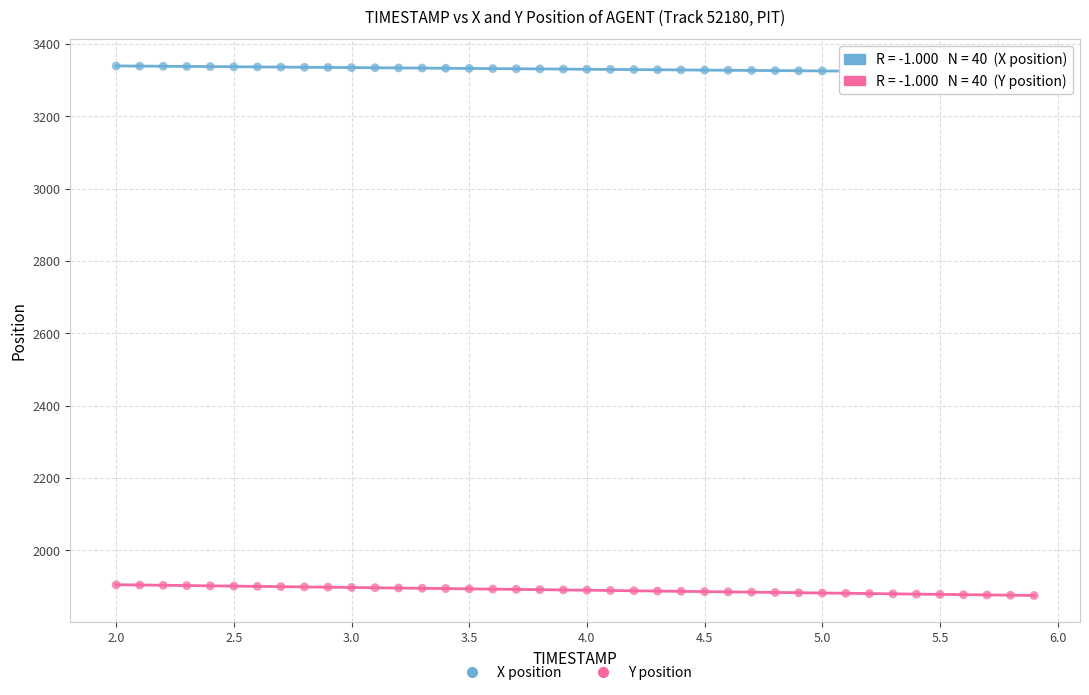

Which series contains the lowest Y value?

Y position